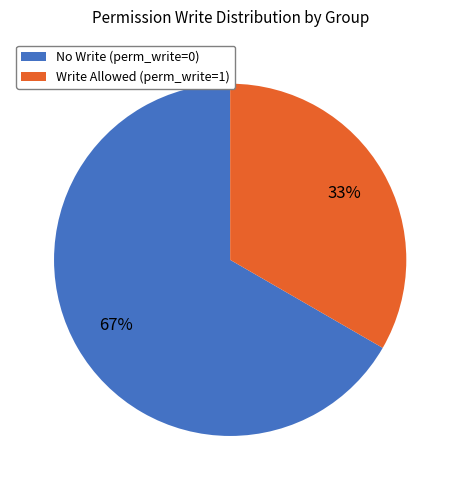

Does any single category account for the majority?

Yes